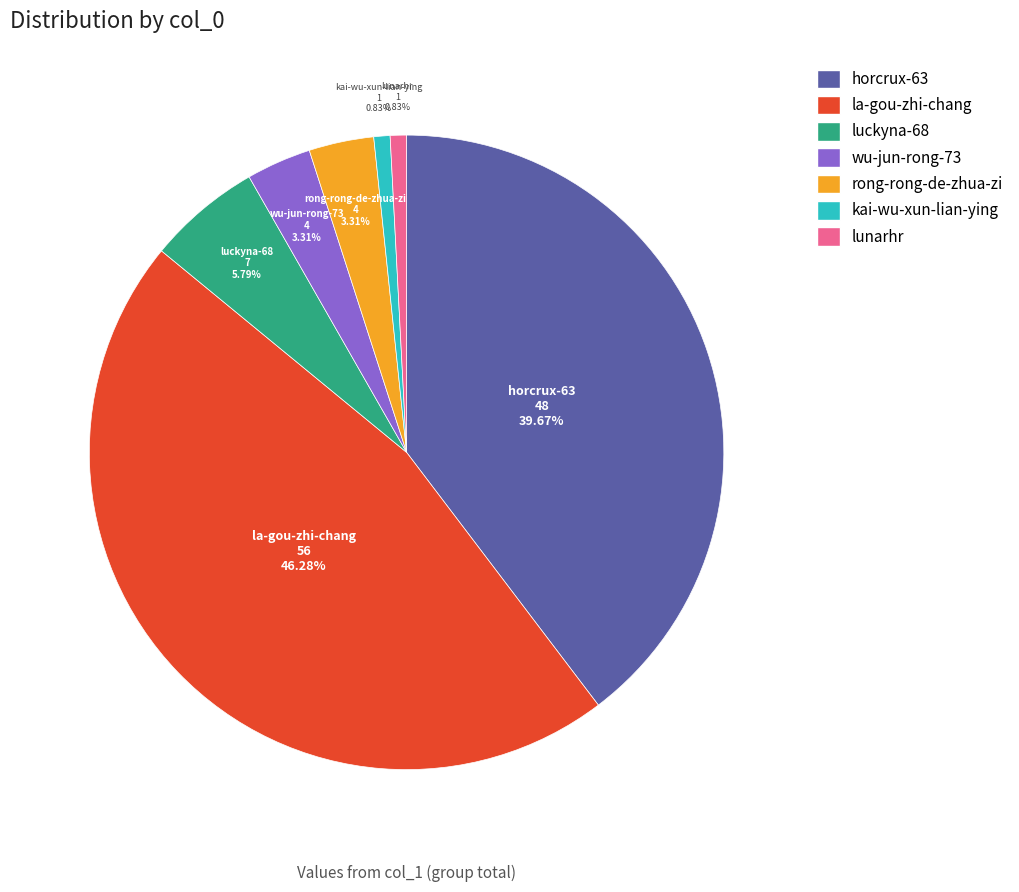

What is the largest slice in the pie chart?

la-gou-zhi-chang